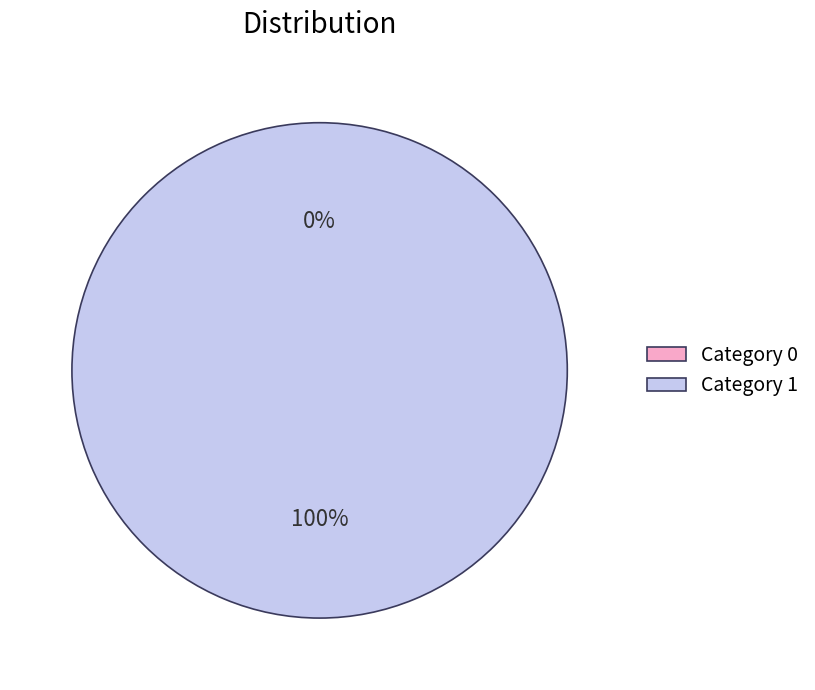

The 0 slice represents 0% of the pie. True or false?

True